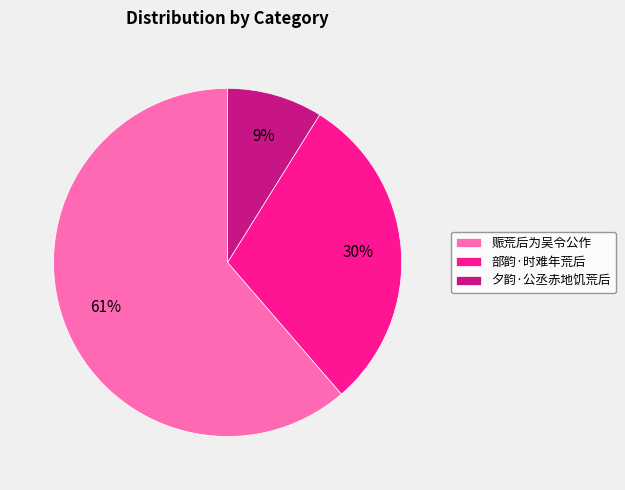

Between 夕韵·公丞赤地饥荒后 and 部韵·时难年荒后, which is larger?

部韵·时难年荒后